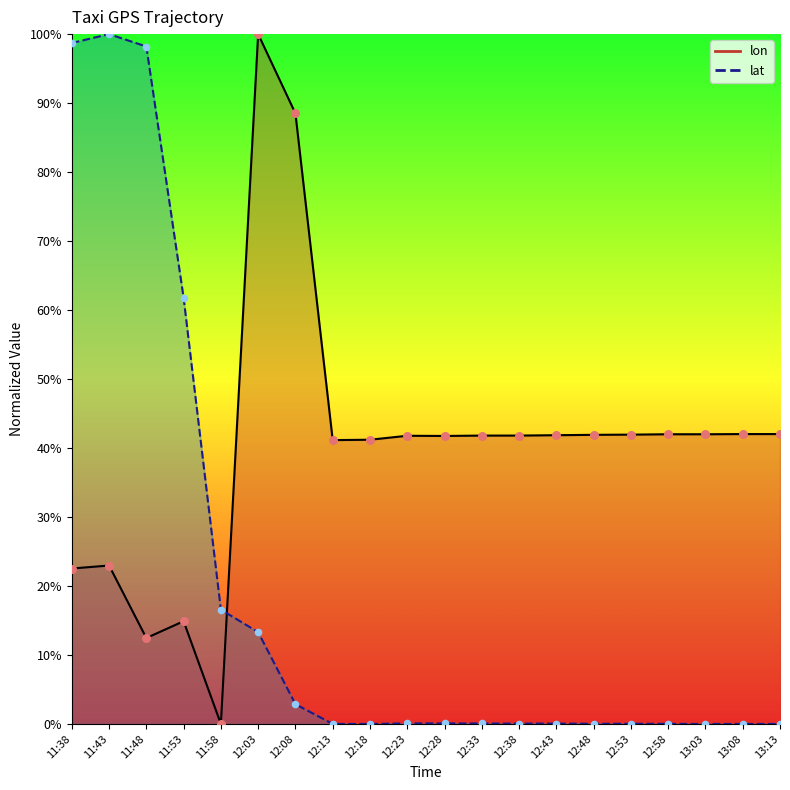

At how many categories does at least one series exceed 47?

6